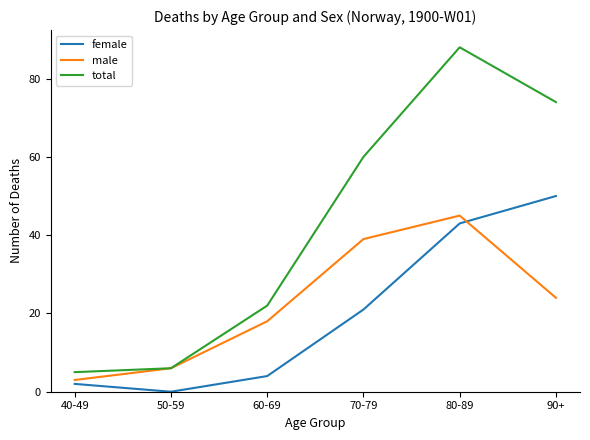

What position from the left is 70-79?

4